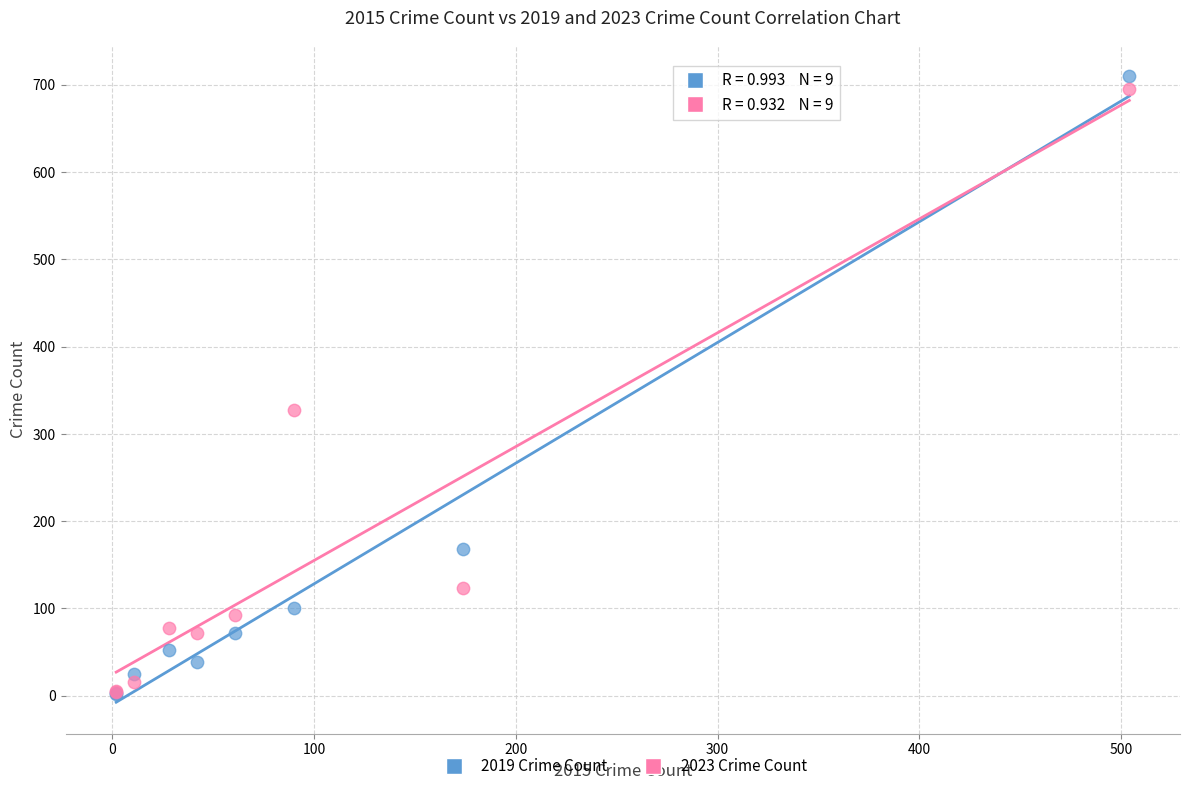

In the 2019 Crime Count series, what Y value is closest to 356?

168